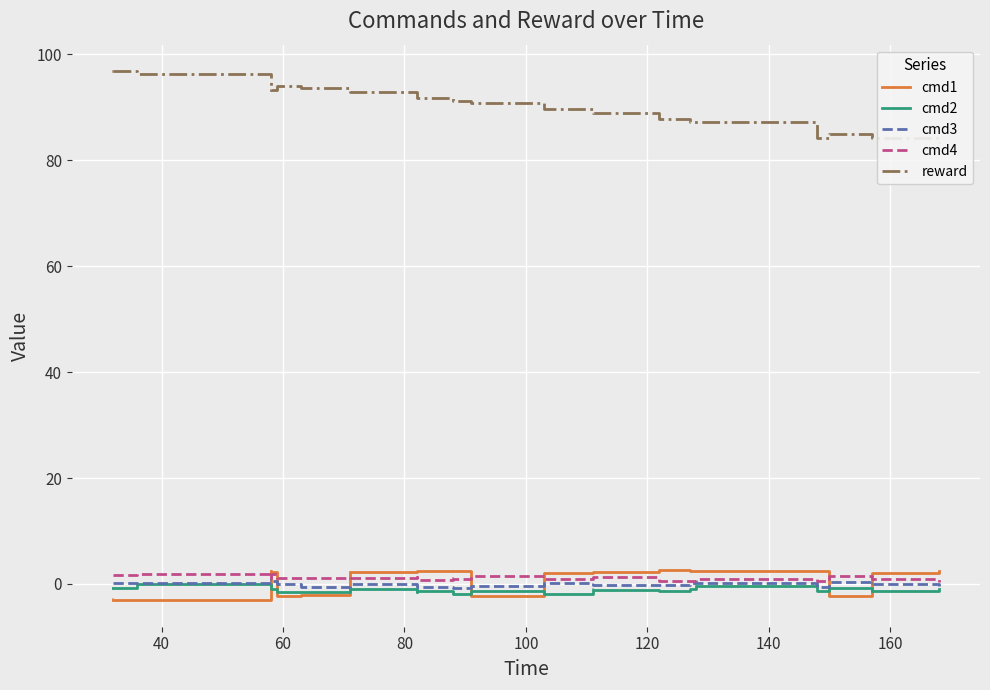

Is it true that cmd2 equals -0.9 at 80?

True